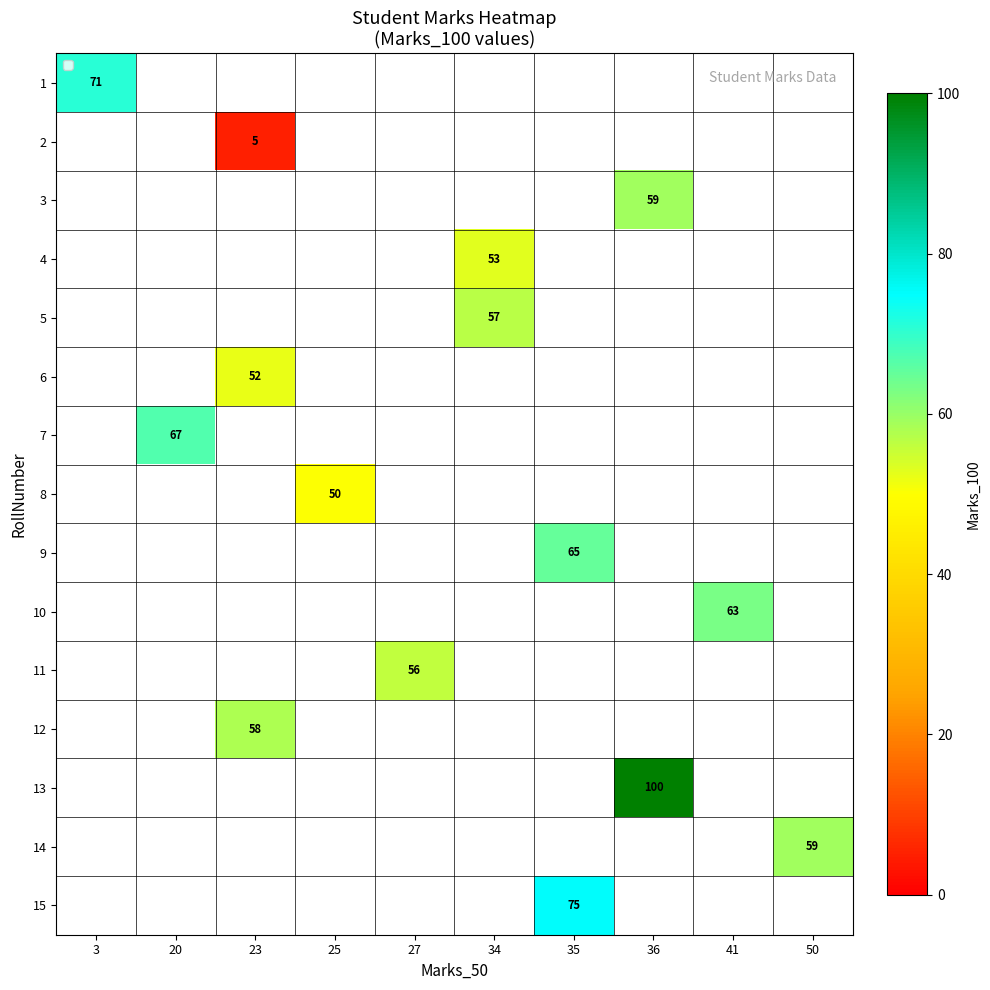

How many distinct data groups are displayed?

15